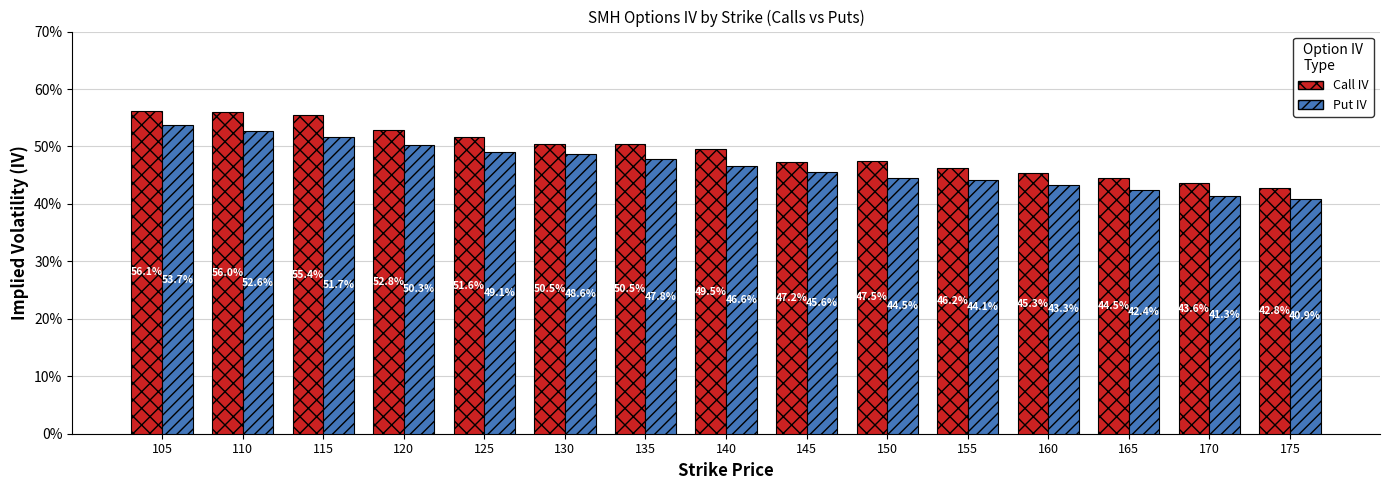

Does the chart contain any negative values?

No